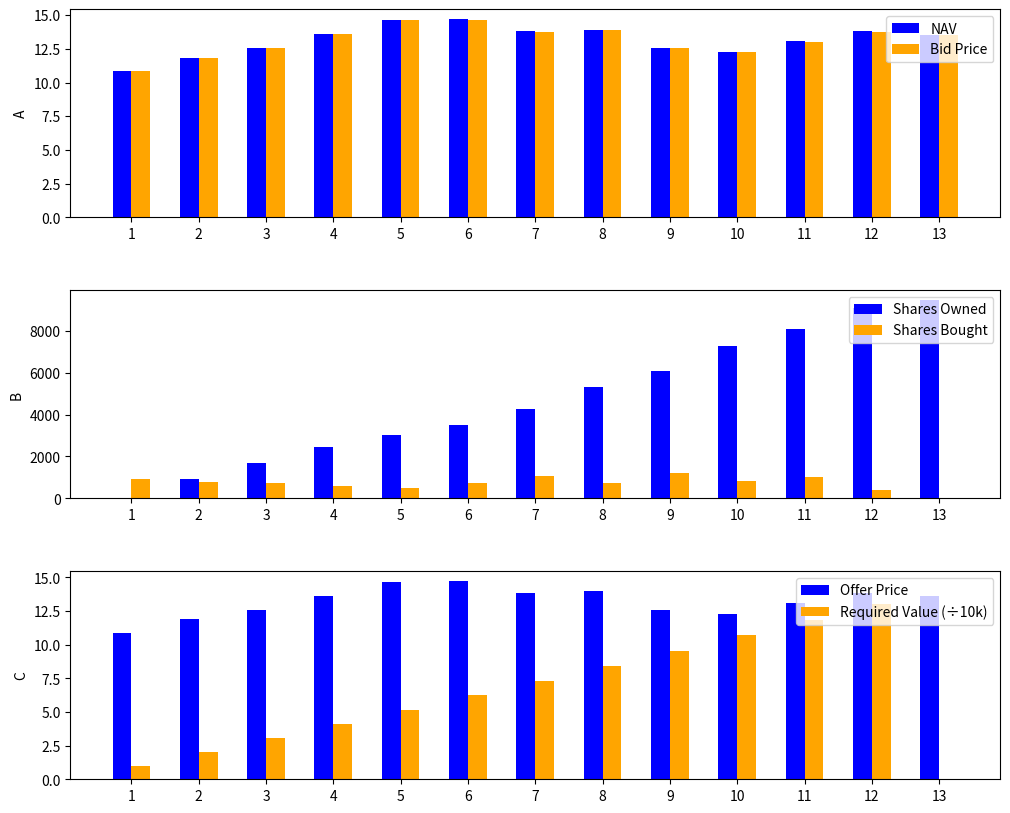

What is the value of the Shares Bought bar at the 10th from the left?

812.3